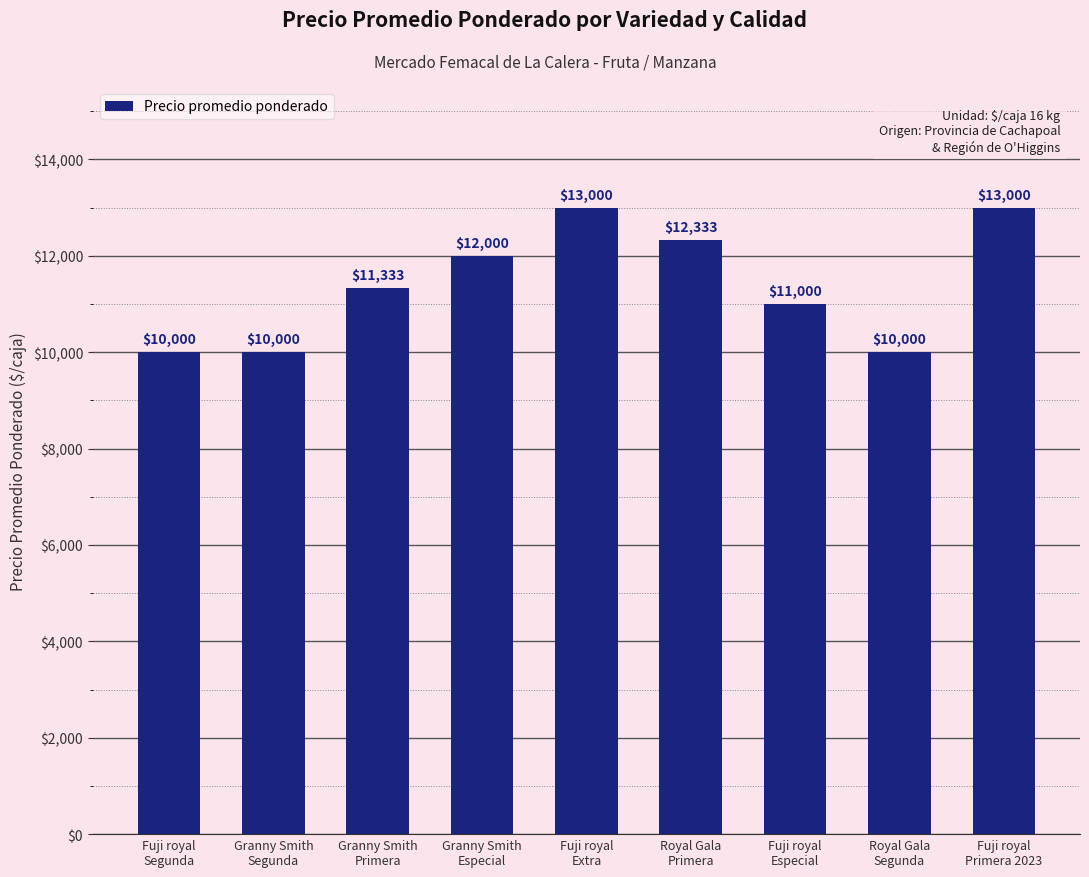

What is the label of the 4th bar from the right?

Royal Gala
Primera